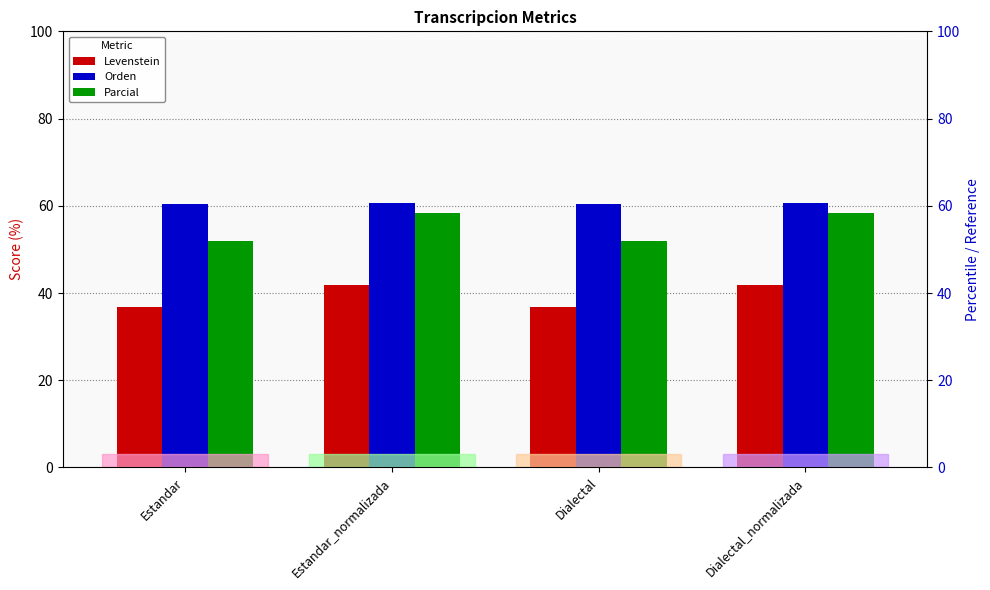

List the series in order of their overall mean, lowest first.

Levenstein, Parcial, Orden